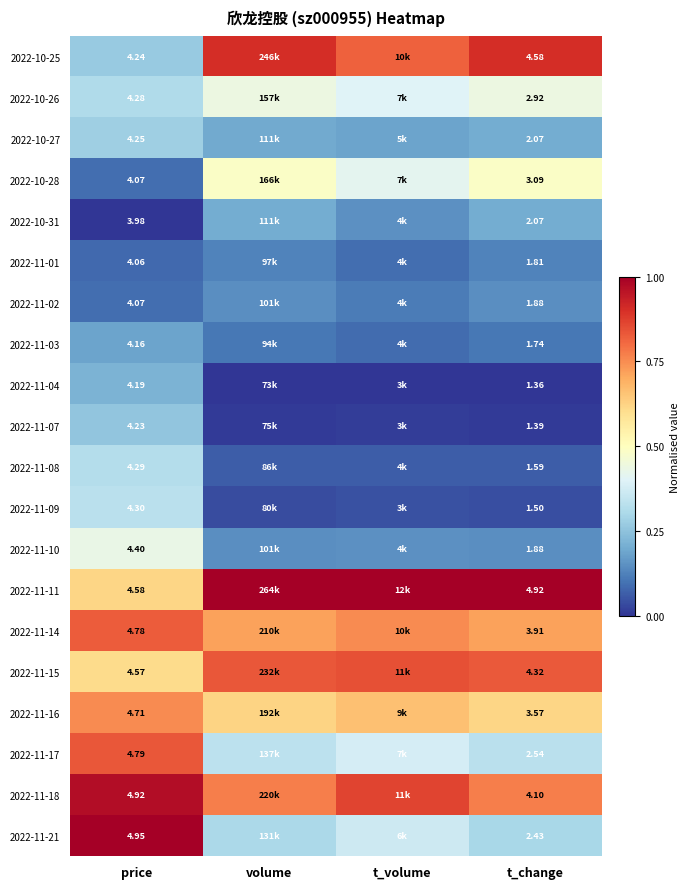

Where is 2022-11-21 nearest to the value 0?

t_change